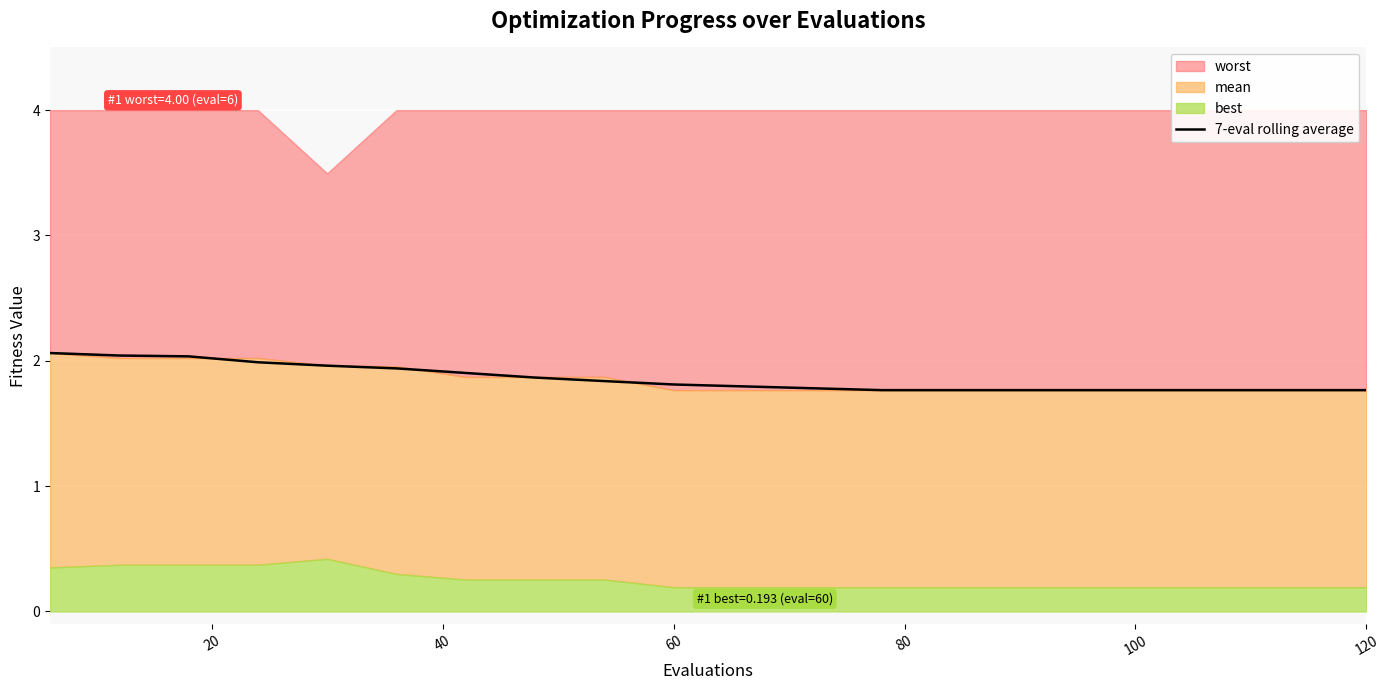

What is the maximum value for 7-eval rolling average?

2.1